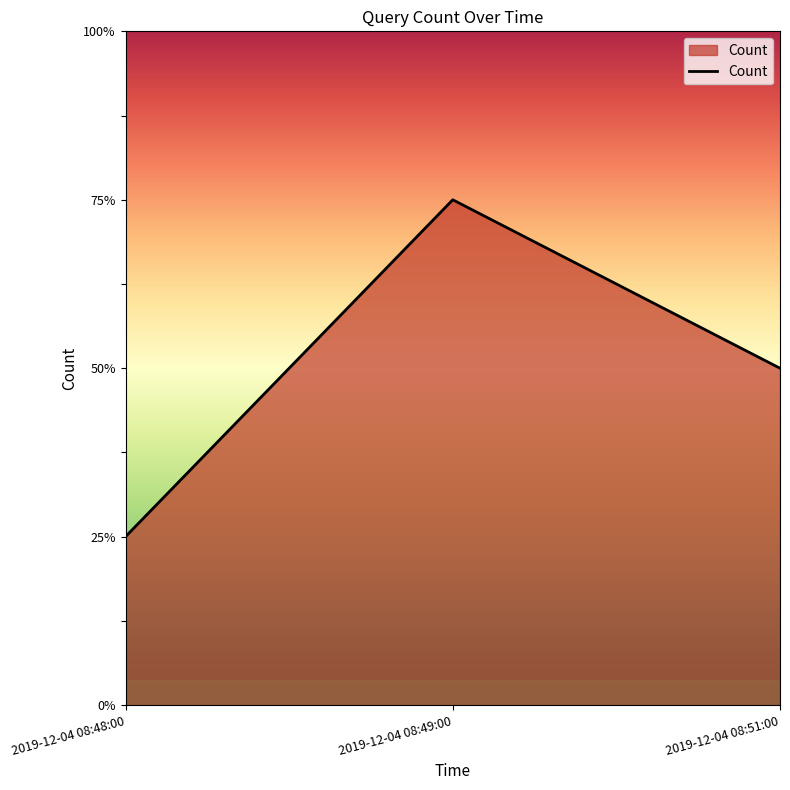

Is this an area chart (filled region under the line)?

Yes